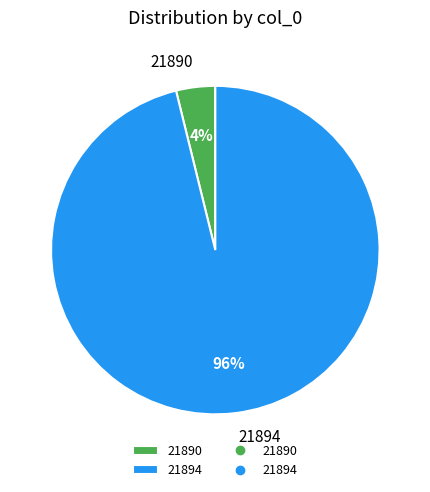

Is it true that 21890 is 4% of the pie?

True